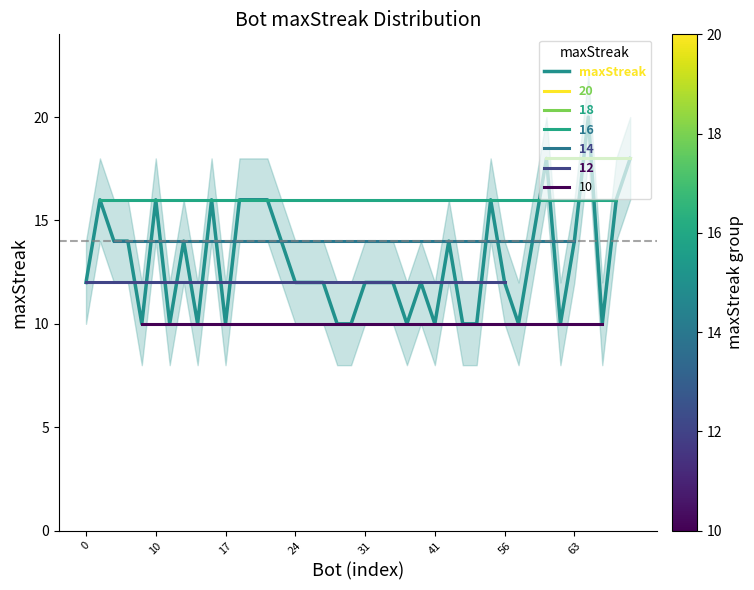

True or false: there are more than 1 points higher than both neighbors.

True